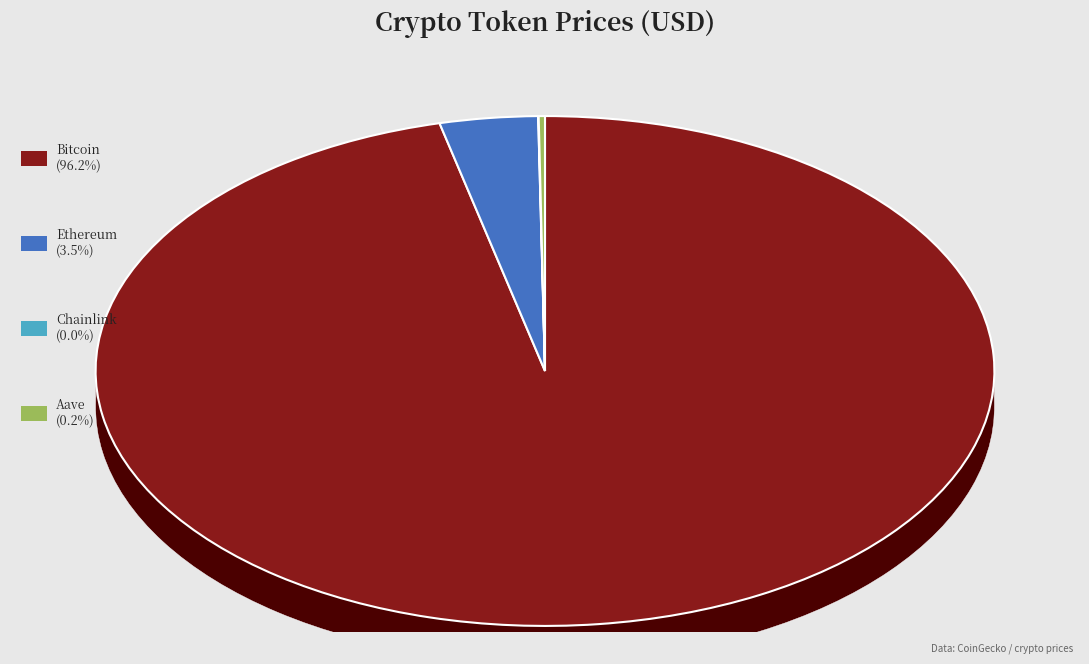

Between Chainlink and Aave, which is larger?

Aave